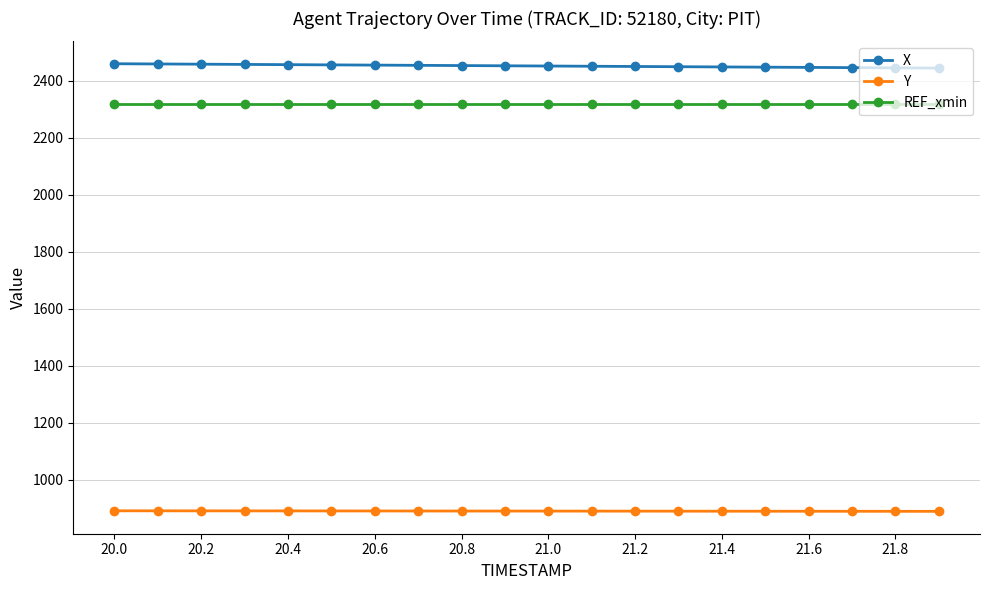

Which series has the largest total across all categories?

X